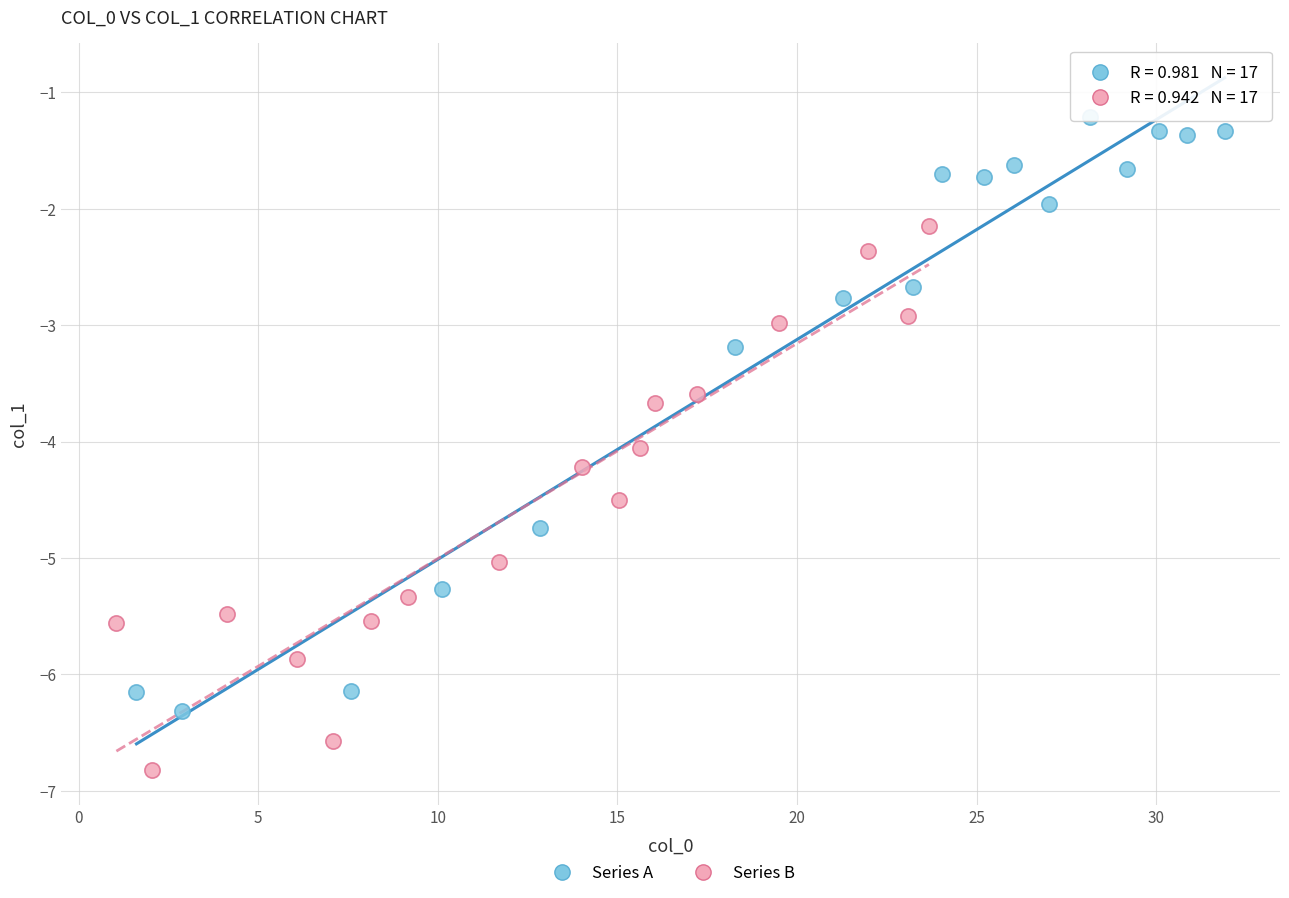

Which series reaches the minimum Y coordinate?

Series B